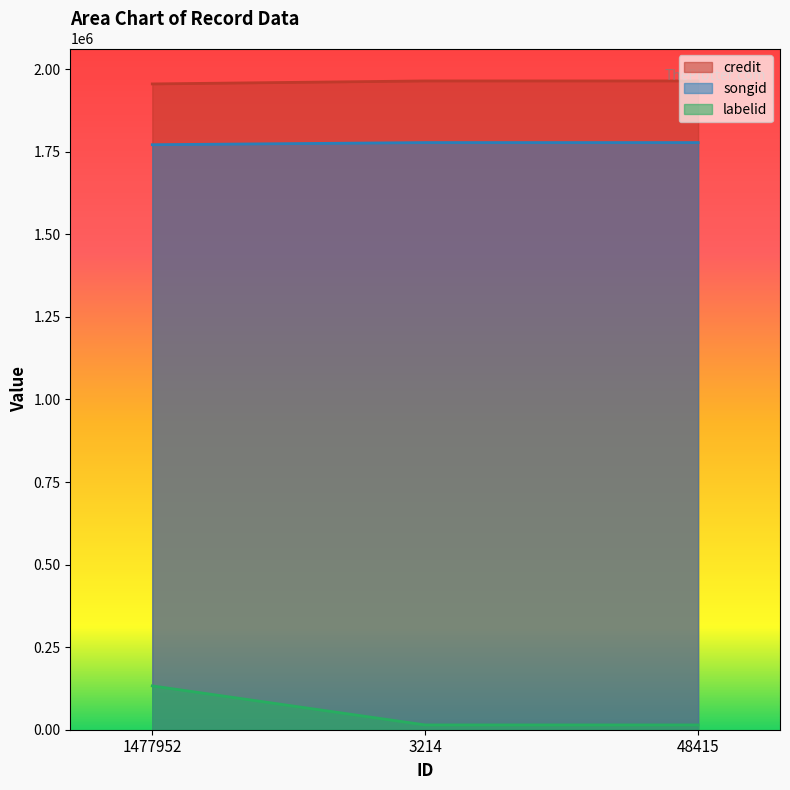

At 1477952, list the series in order from smallest to largest.

labelid, songid, credit